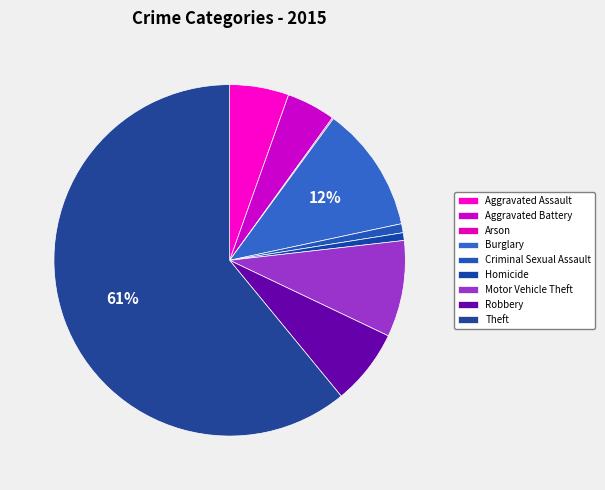

Is it true that Theft is 61% of the pie?

True